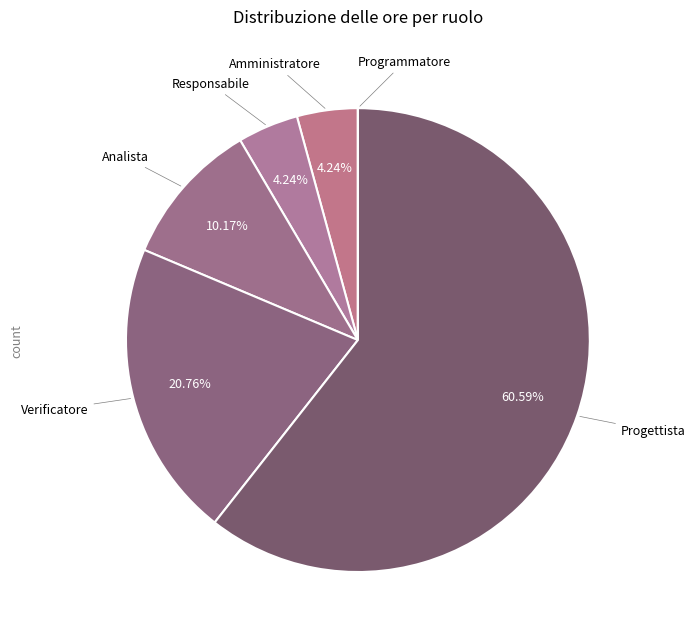

Which slice is the largest?

Progettista